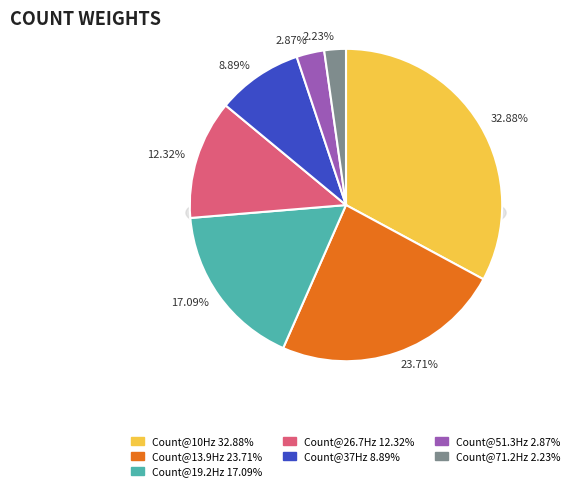

Between _5 and _3, which is larger?

_3